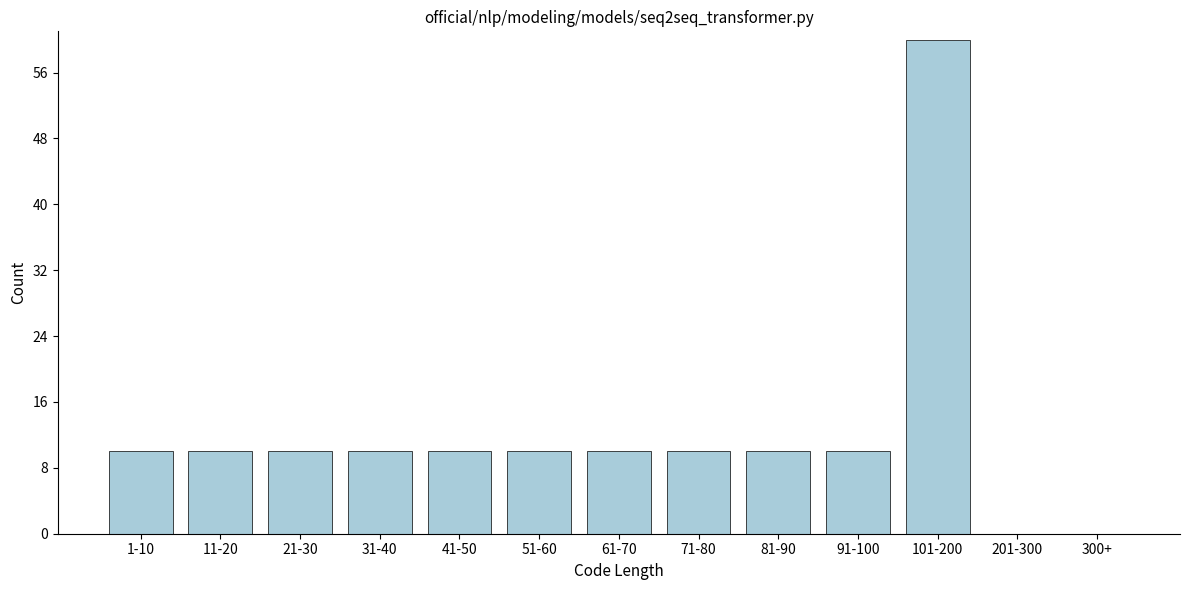

Reading left to right, extract all data points from this chart.

1-10=10	11-20=10	21-30=10	31-40=10	41-50=10	51-60=10	61-70=10	71-80=10	81-90=10	91-100=10	101-200=60	201-300=0	300+=0